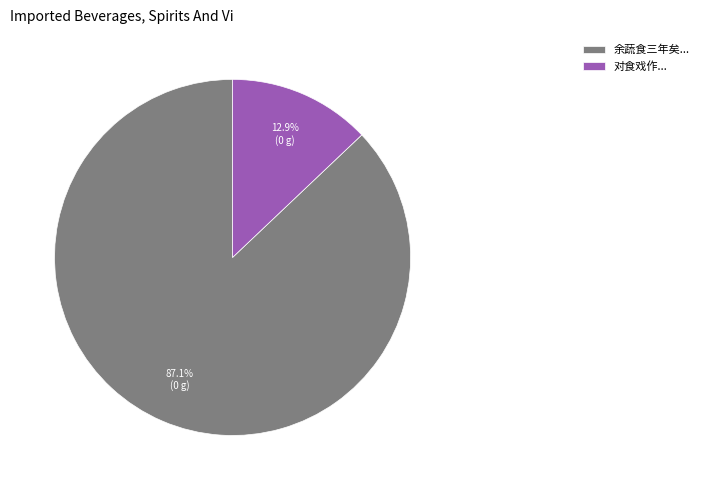

Rank the categories by value from lowest to highest.

对食戏作..., 余蔬食三年矣...